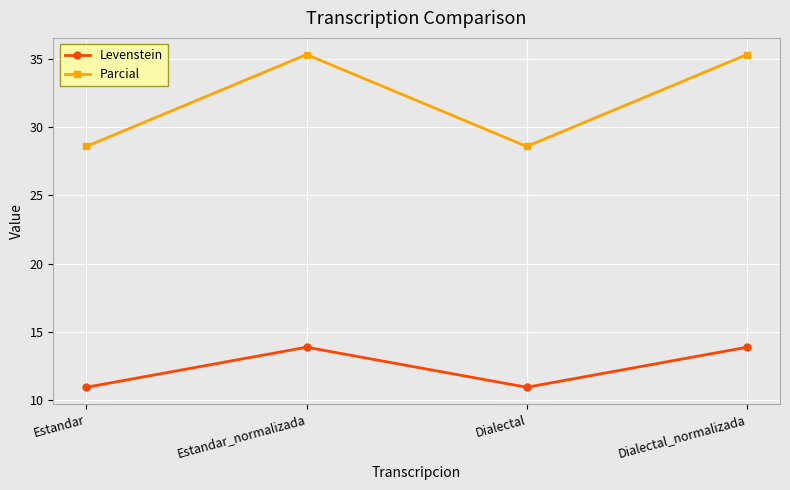

How many interior local peaks does the Levenstein series have?

1